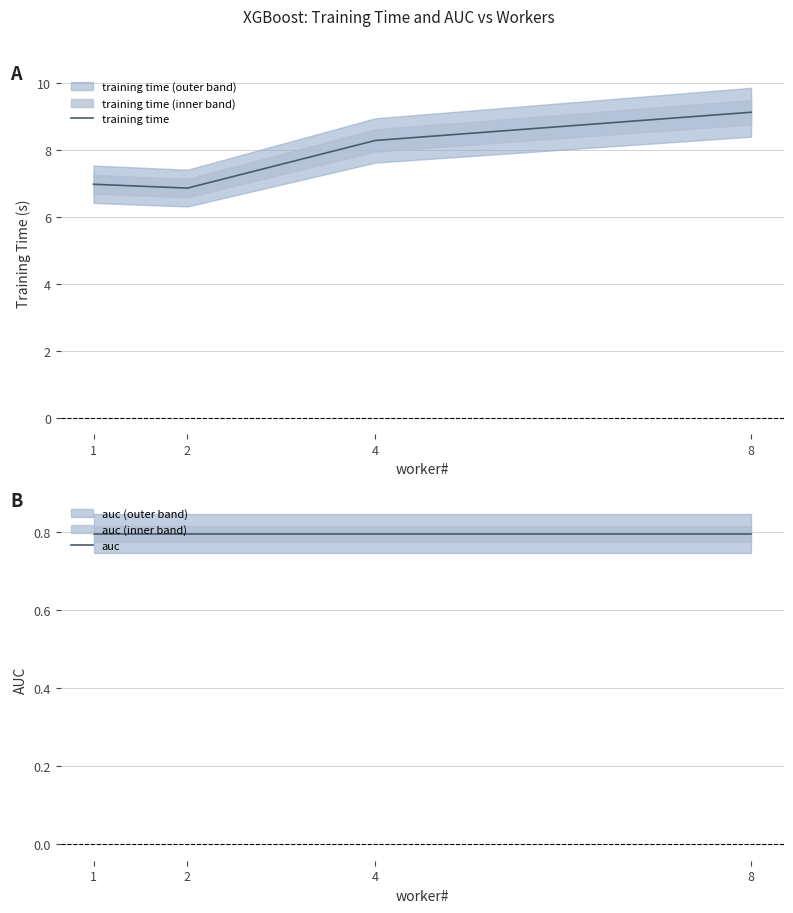

Which series has the widest spread of values?

training time